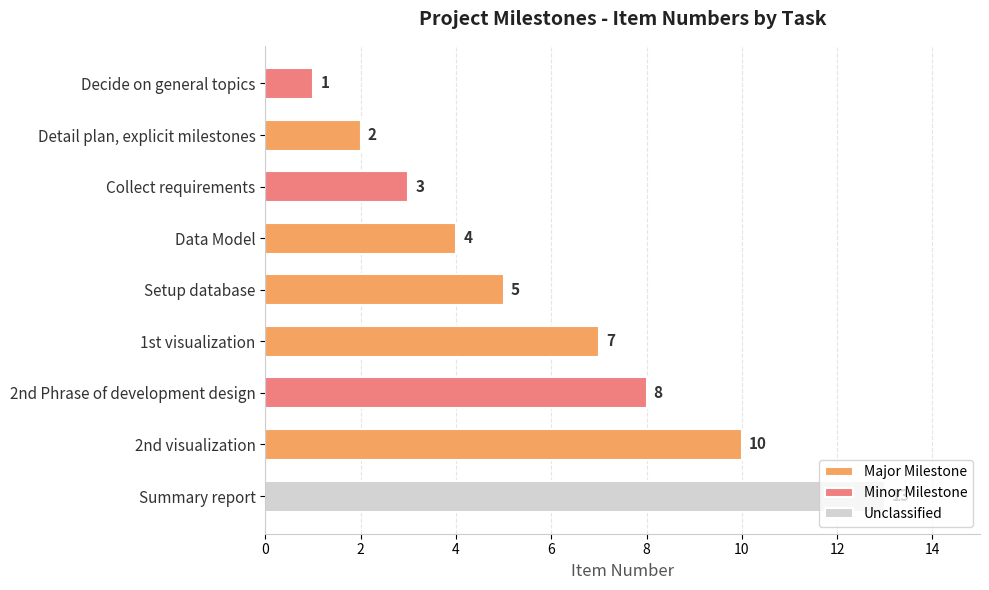

Reading left to right, list all the values displayed in this chart.

Decide on general topics=1	Detail plan, explicit milestones=2	Collect requirements=3	Data Model=4	Setup database=5	1st visualization=7	2nd Phrase of development design=8	2nd visualization=10	Summary report=13